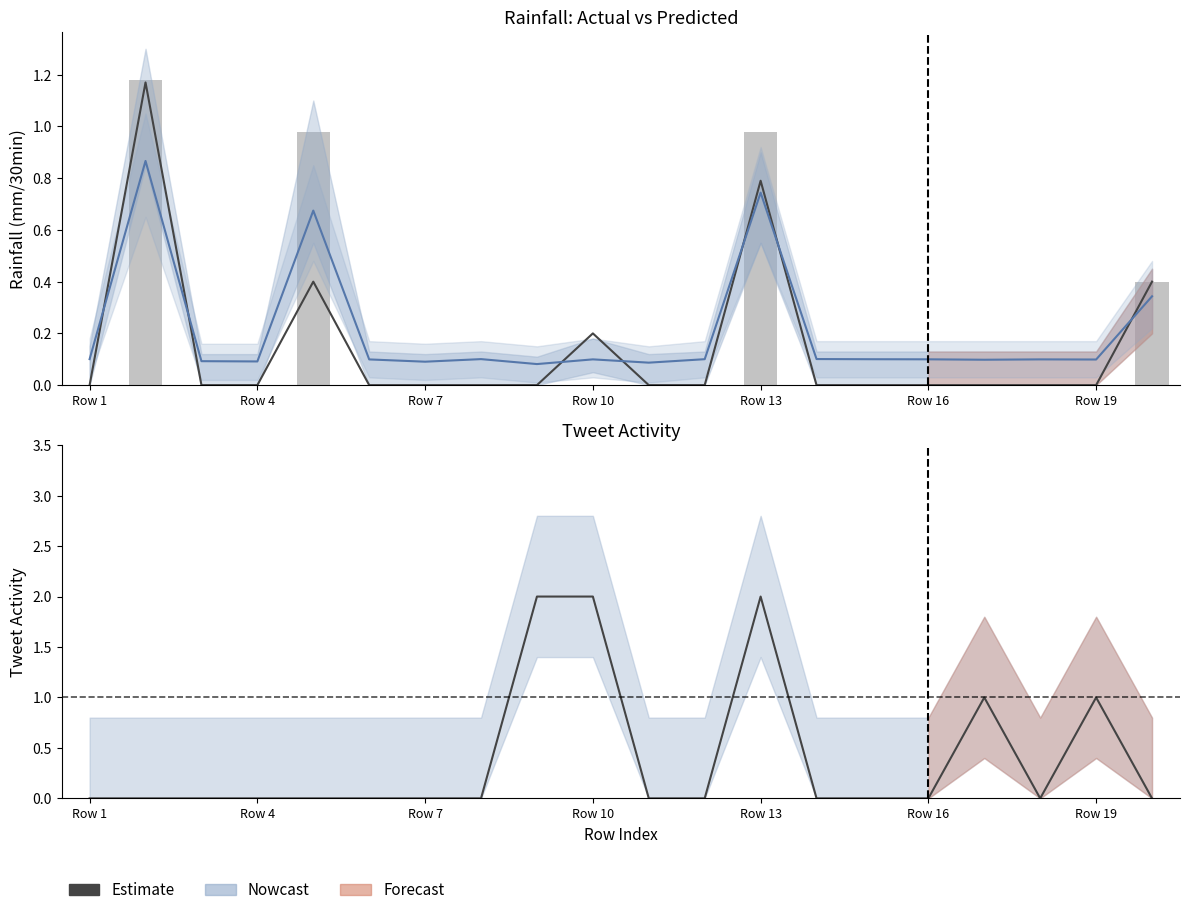

How many bars are there in each group?

4